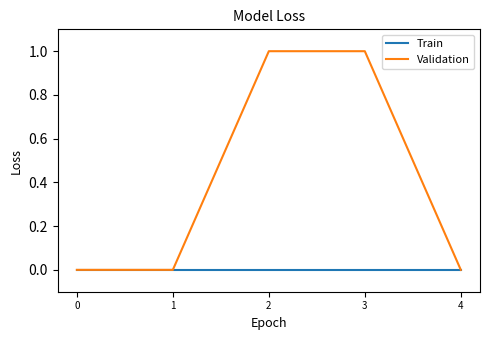

Count the Validation values in the range 0 to 1.

5